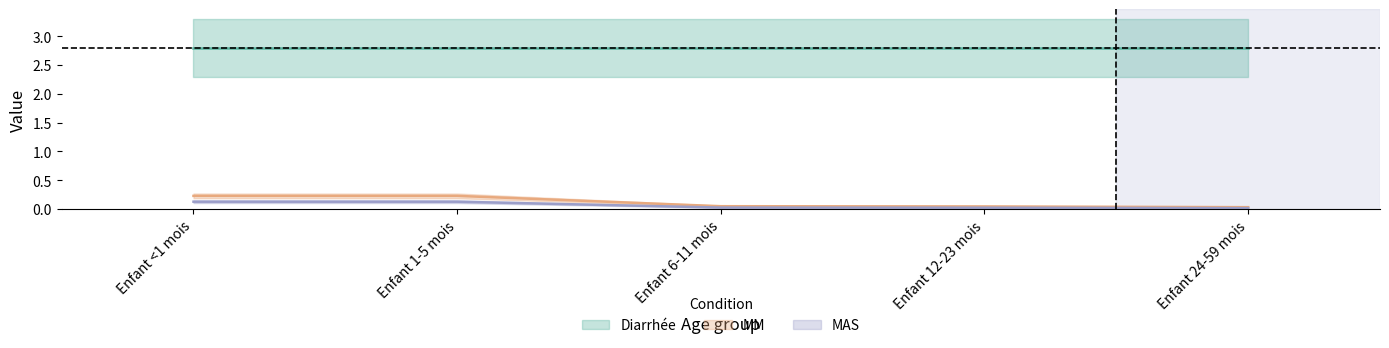

Where is MAS nearest to the value 0?

Enfant 24-59 mois